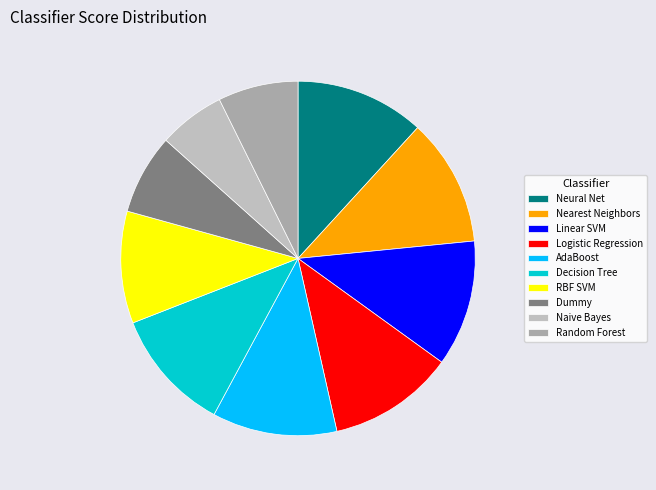

Is it true that RBF SVM is 10% of the pie?

True